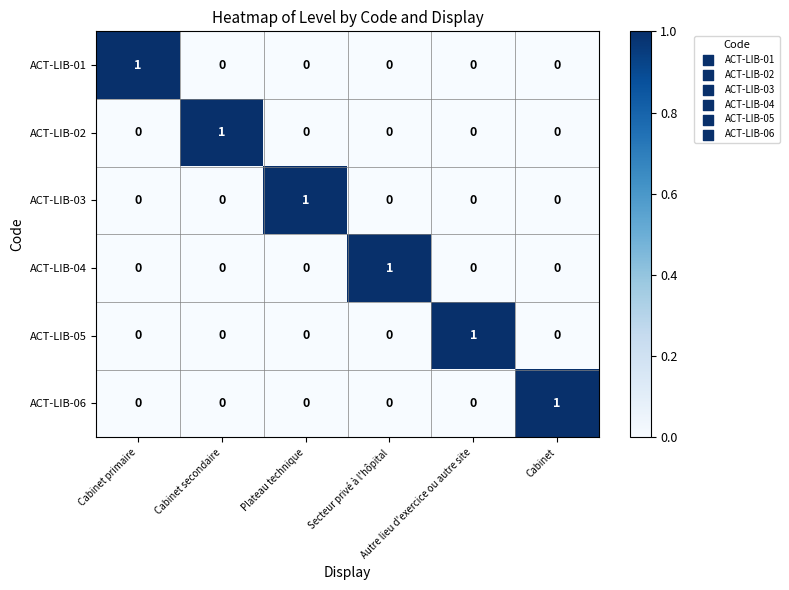

At how many categories does at least one series exceed 0?

6